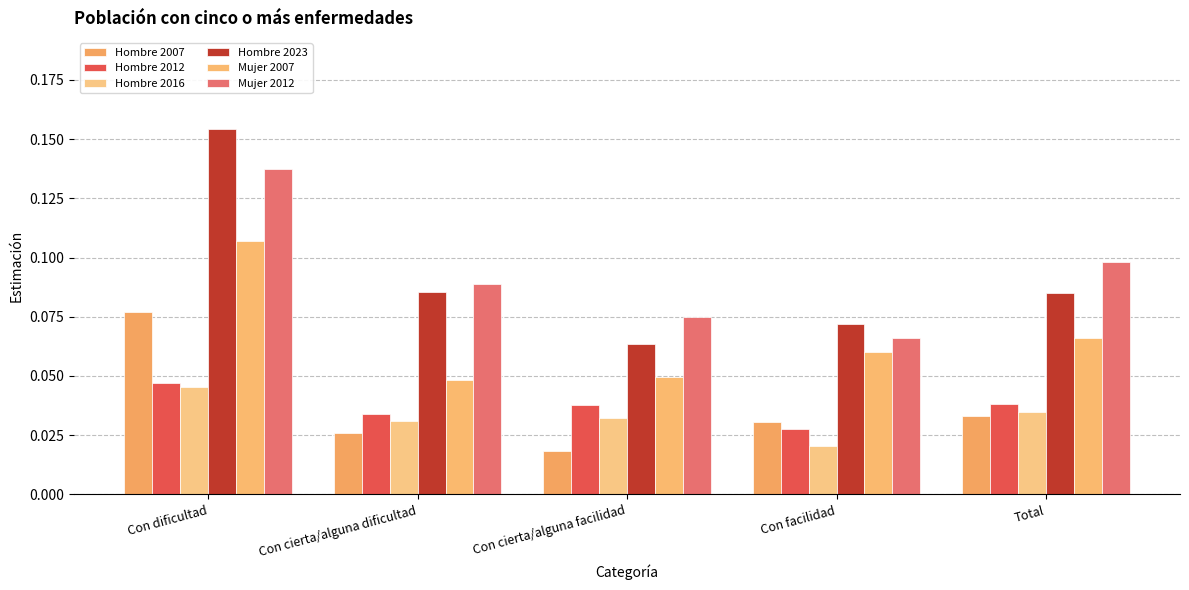

What is the sum of all Hombre 2016 values?

0.2